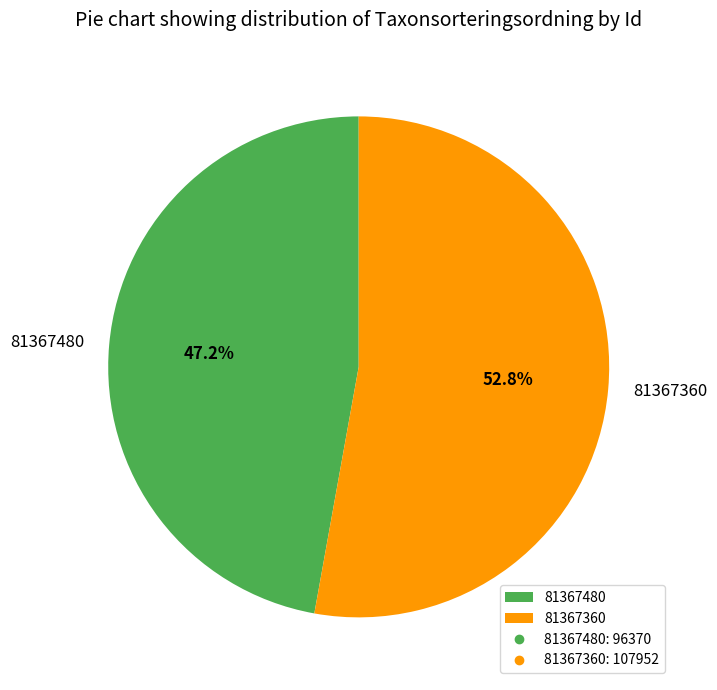

To the nearest percent, what is the difference between the largest and smallest slice percentages?

6%